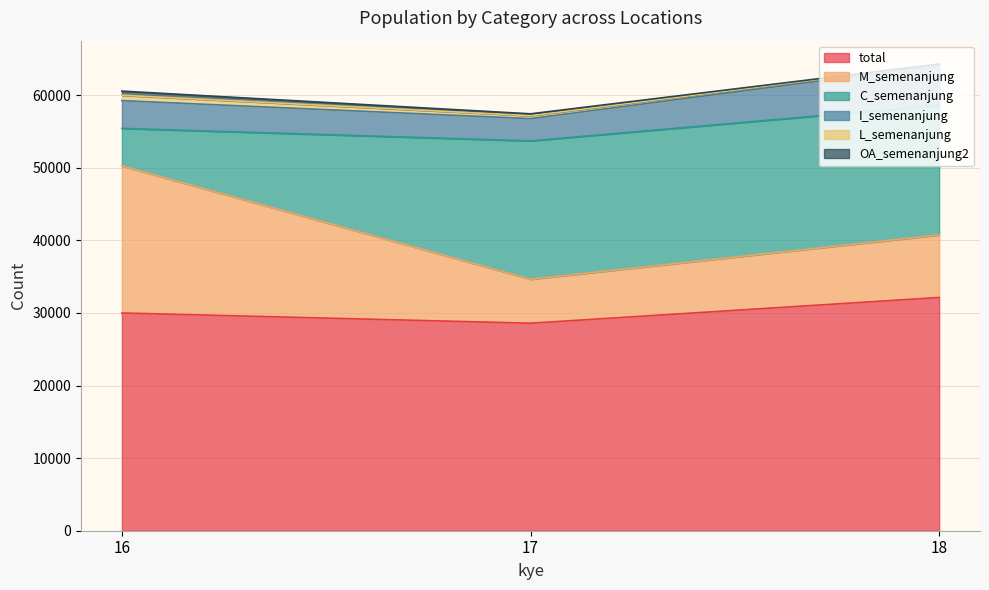

How many lines are shown in the chart?

6